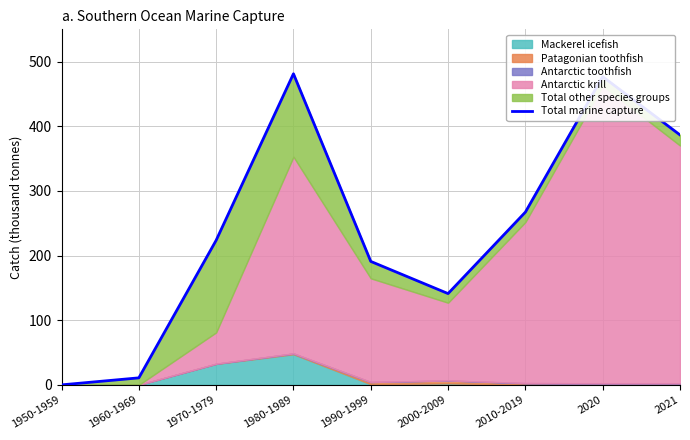

How many positive values are there?

8